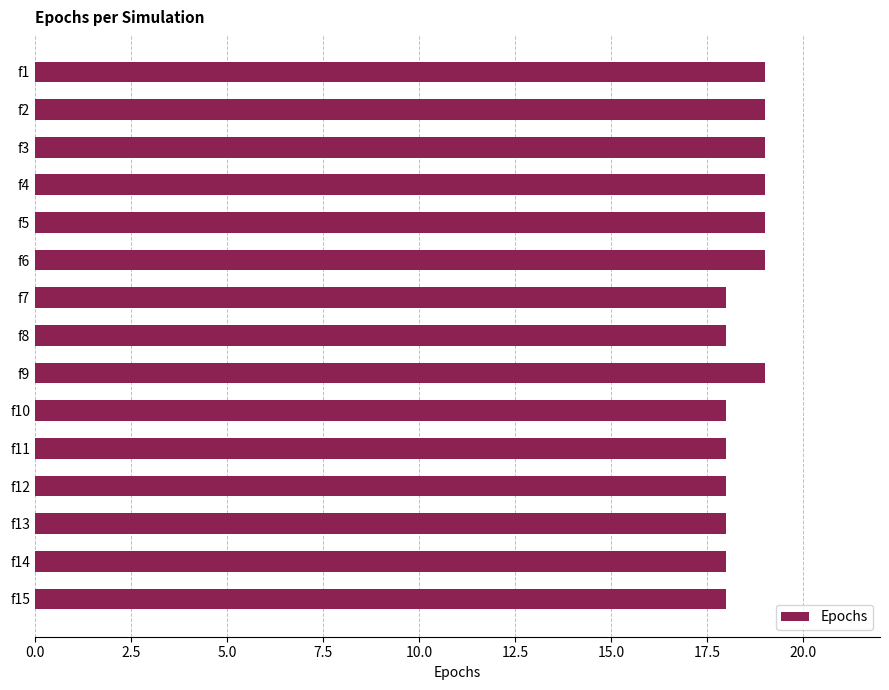

Are the bars horizontal?

Yes